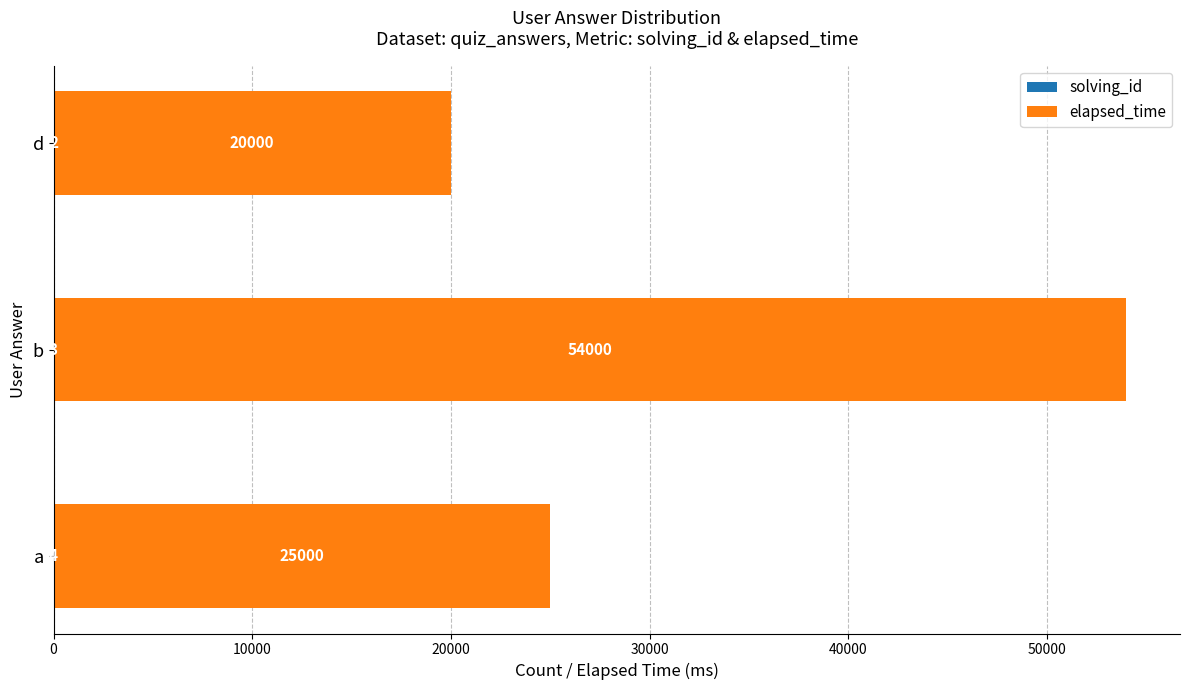

What is the total value across all series at a?

25004